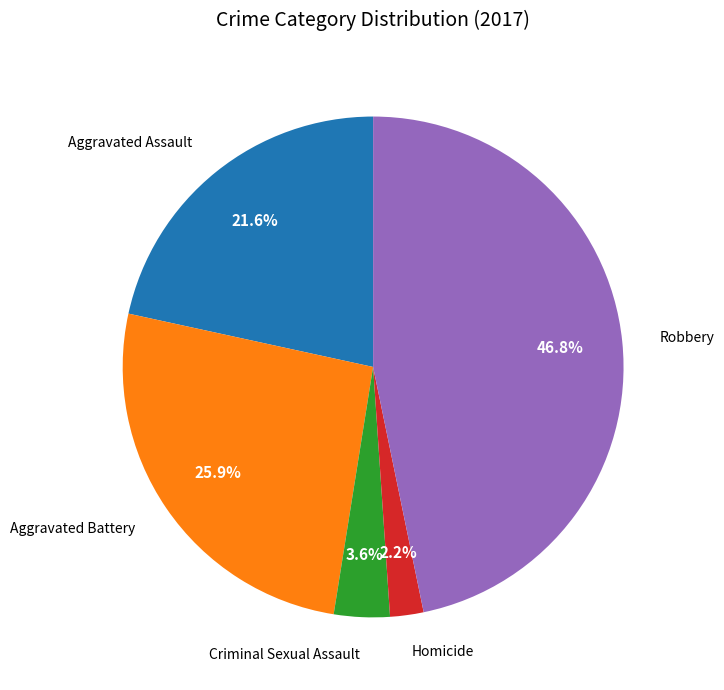

Does any single category account for the majority?

No